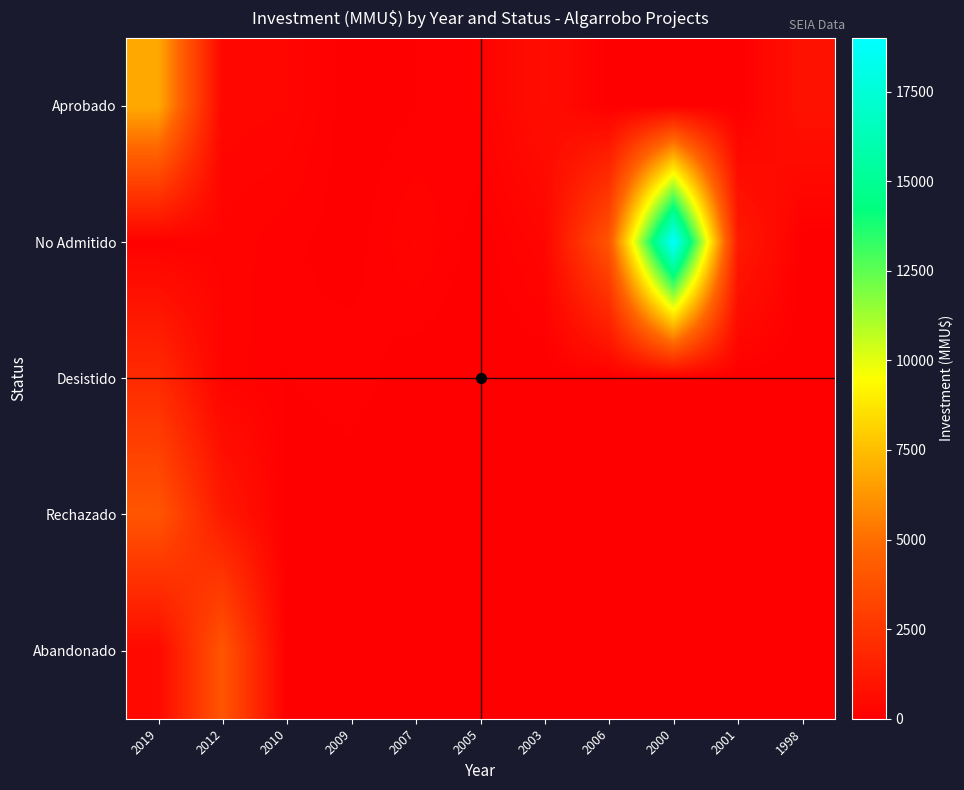

Reading left to right, extract all data points from this chart.

Aprobado: 2019=6900	2012=350	2010=300	2009=0	2007=72	2005=160	2003=688	2006=0	2000=45	2001=0	1998=890
No Admitido: 2019=100	2012=200	2010=100	2009=22	2007=234	2005=10	2003=300	2006=4000	2000=19000	2001=1241	1998=0
Desistido: 2019=2000	2012=200	2010=72	2009=130	2007=0	2005=0	2003=0	2006=0	2000=0	2001=0	1998=0
Rechazado: 2019=4000	2012=1209	2010=0	2009=0	2007=0	2005=0	2003=0	2006=0	2000=0	2001=0	1998=0
Abandonado: 2019=460	2012=4000	2010=0	2009=0	2007=0	2005=0	2003=0	2006=0	2000=0	2001=0	1998=0